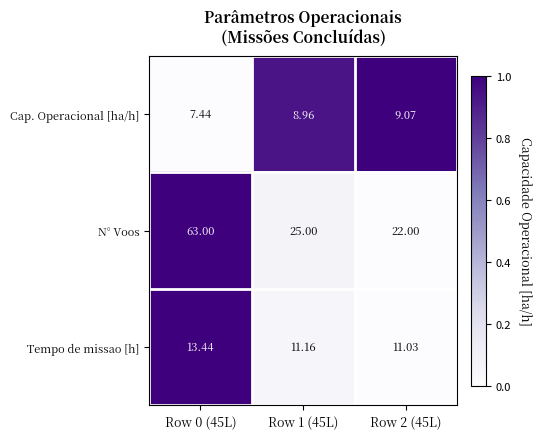

Is the value of Tempo de missao [h] at Row 1 (45L) greater than the value of N° Voos at Row 2 (45L)?

No